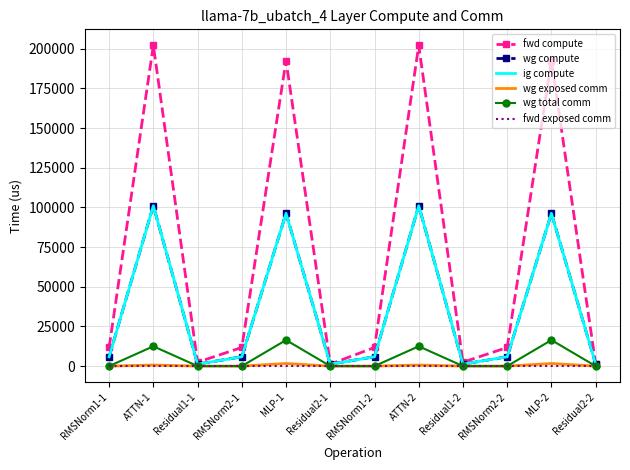

How many interior local peaks does the fwd compute series have?

4